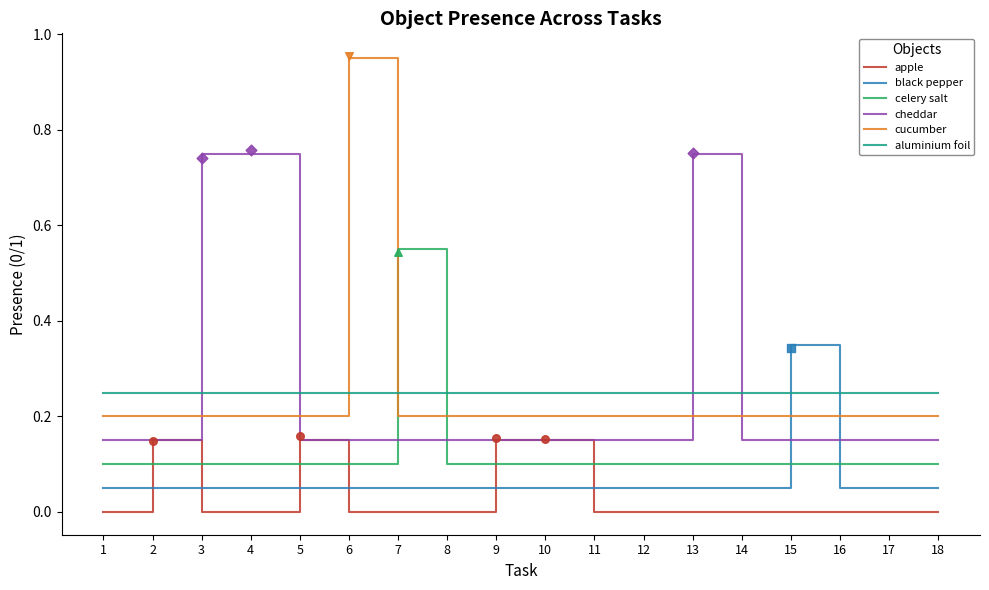

What are all the series names shown in the legend?

apple, black pepper, celery salt, cheddar, cucumber, aluminium foil